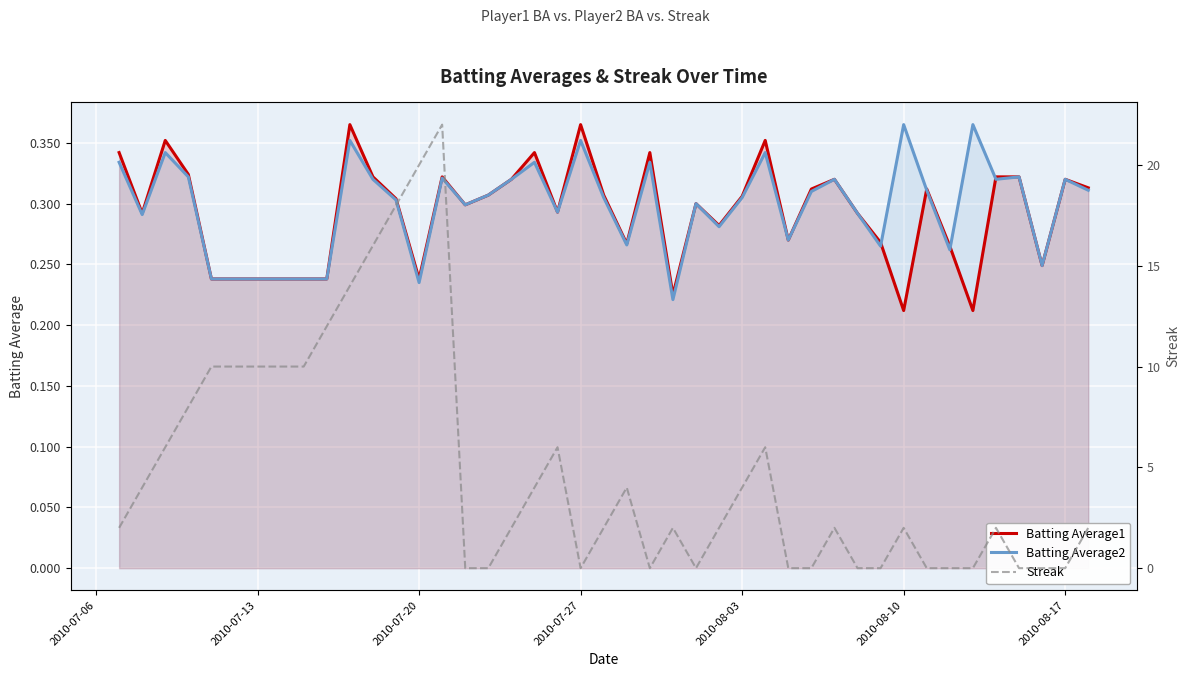

True or false: Batting Average1 has a value of 0.4 at 2010-08-03.

False